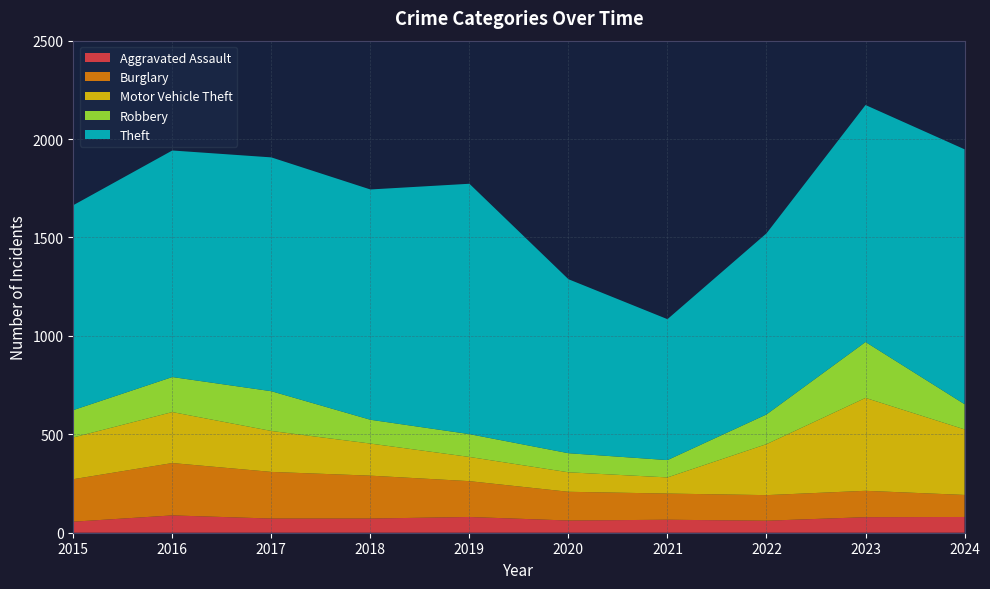

Reading left to right, what are all the values shown in this chart?

Aggravated Assault: 56	88	72	72	80	62	66	61	79	80
Burglary: 216	266	237	218	182	146	133	130	134	112
Motor Vehicle Theft: 212	259	208	163	123	99	82	259	472	333
Robbery: 139	178	202	121	116	97	88	151	284	128
Theft: 1041	1151	1188	1170	1272	884	716	920	1204	1295